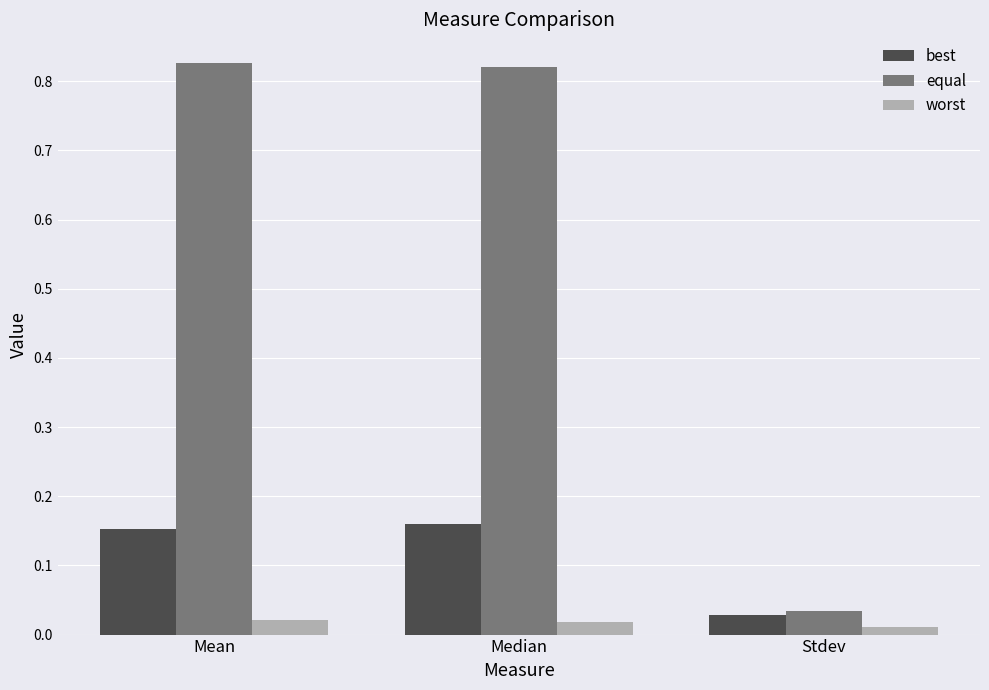

What is the label of the 2nd bar from the left?

Median